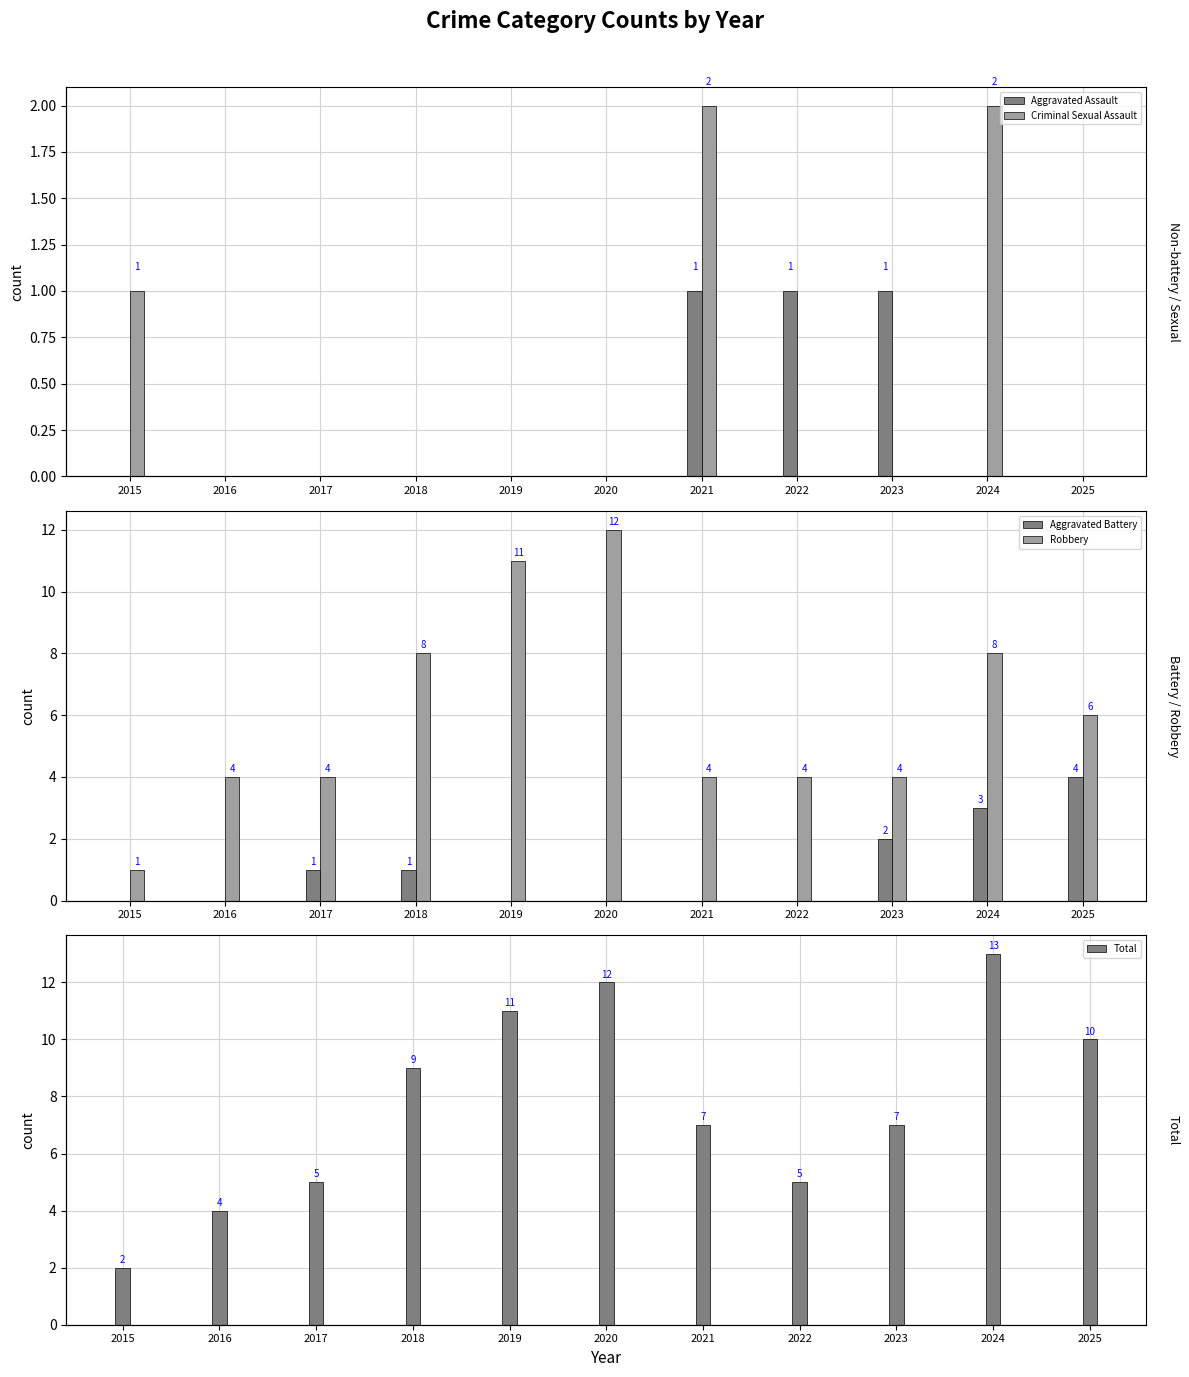

Which series has the widest spread of values?

Robbery